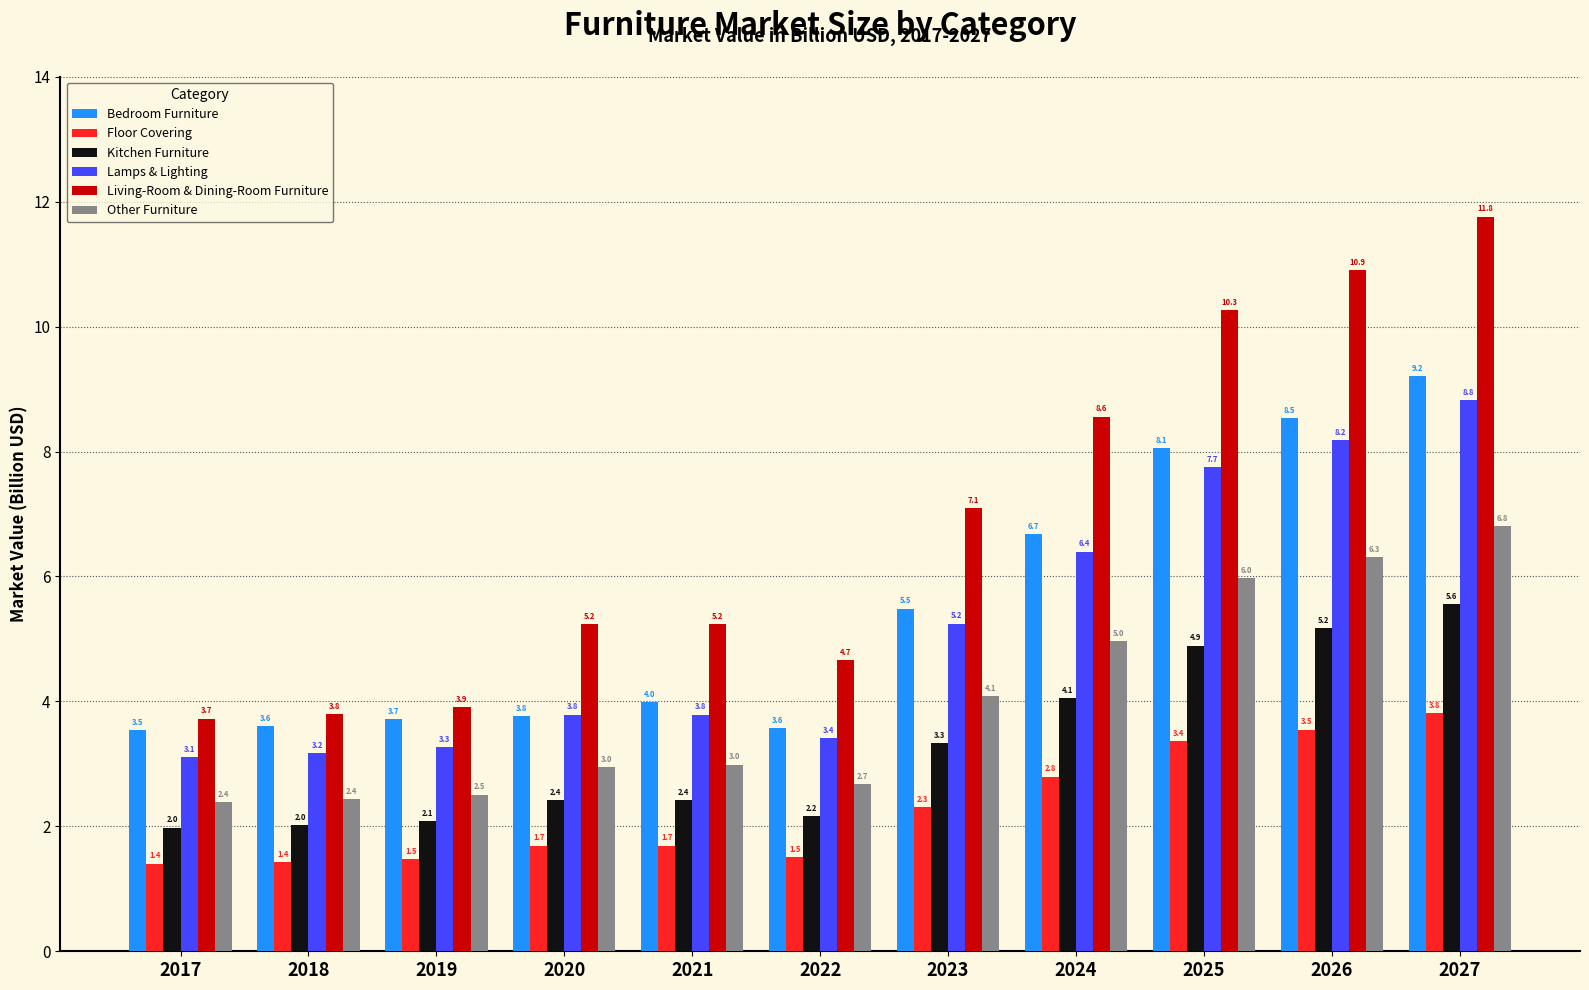

Which series changed the most between 2018 and 2025?

Living-Room & Dining-Room Furniture